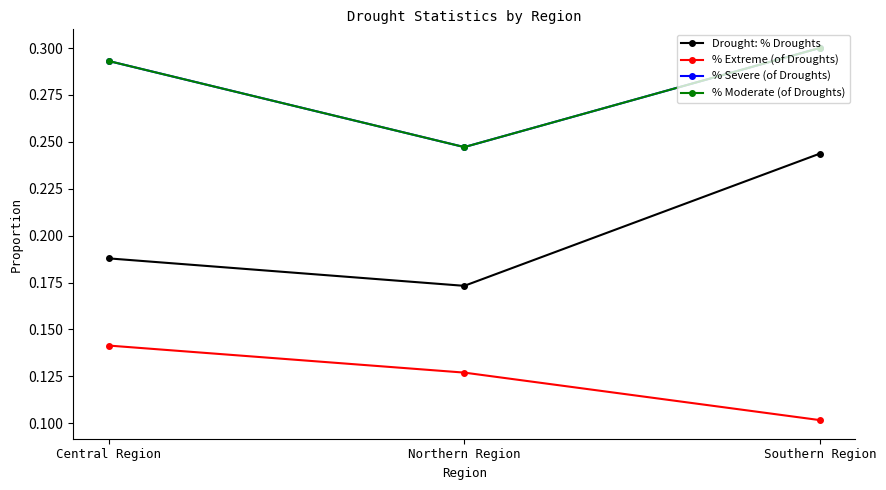

Is this an area chart (filled region under the line)?

No